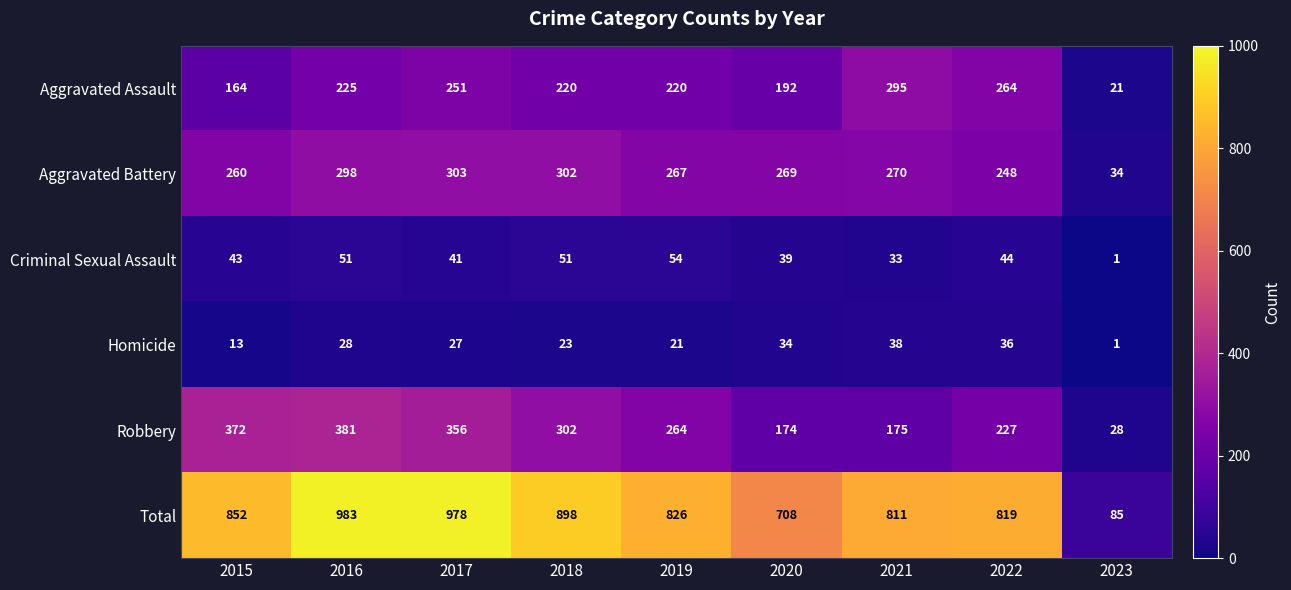

At which category is the sum across all series the highest?

2016